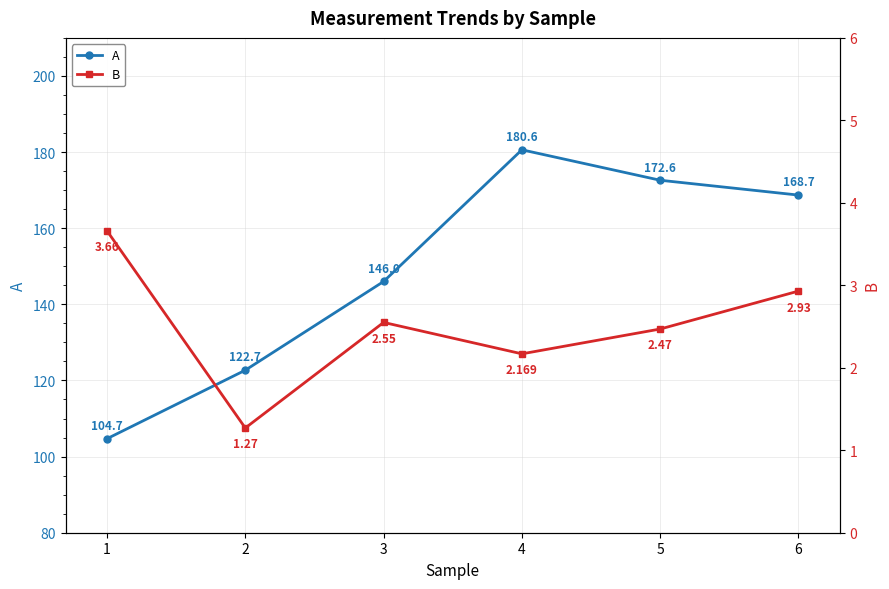

True or false: A has more than 0 interior local peaks.

True